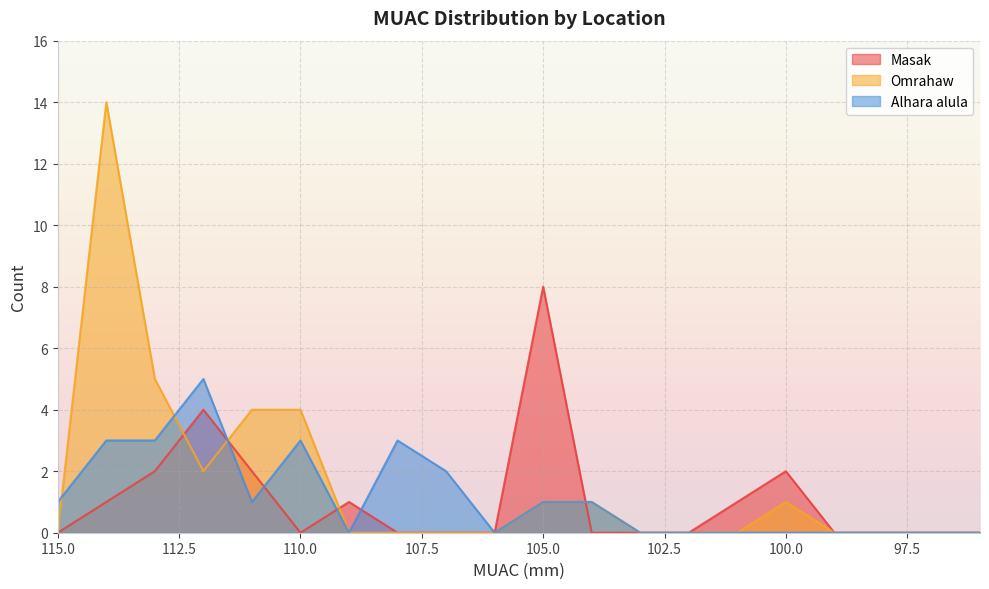

Does the chart display data point markers on the line(s)?

No